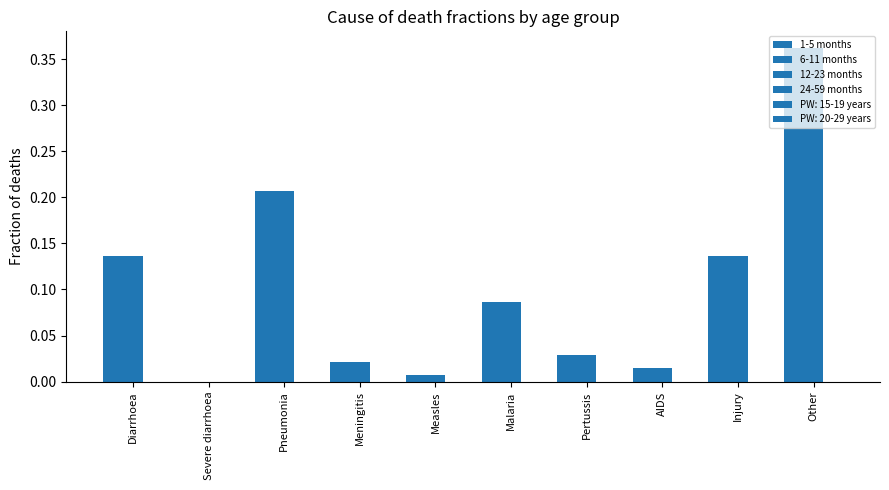

The 6-11 months series shows 0.1 at Injury. True or false?

True